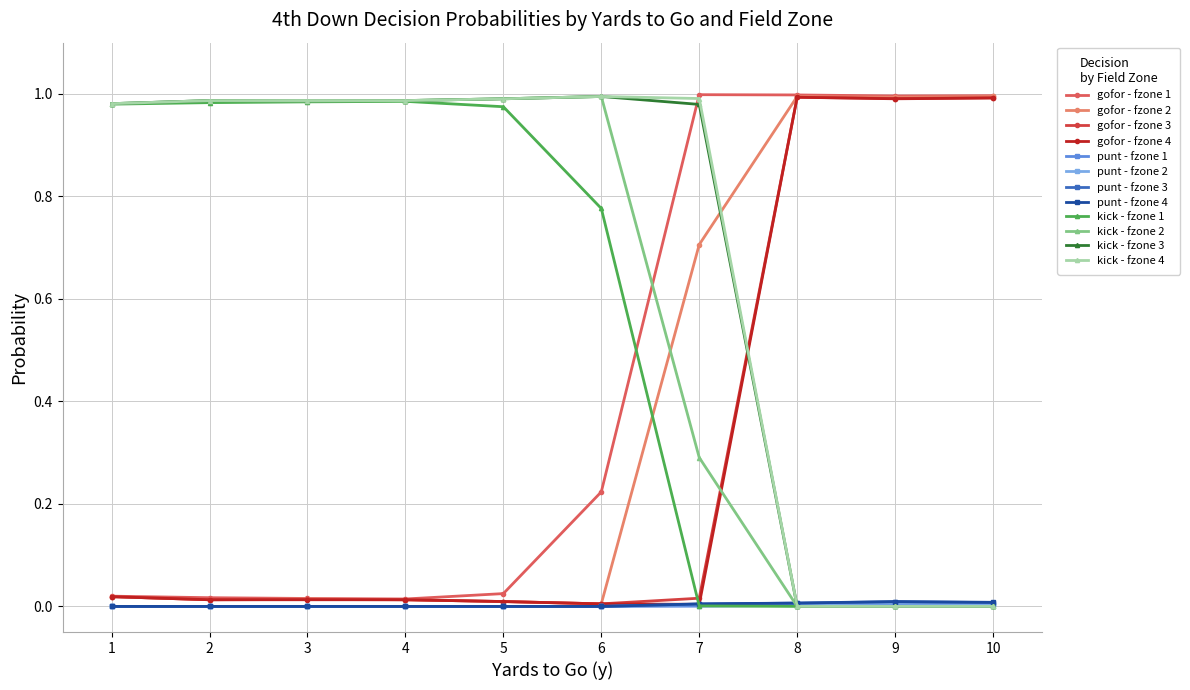

The gofor - fzone 3 series shows 1.0 at 8. True or false?

True